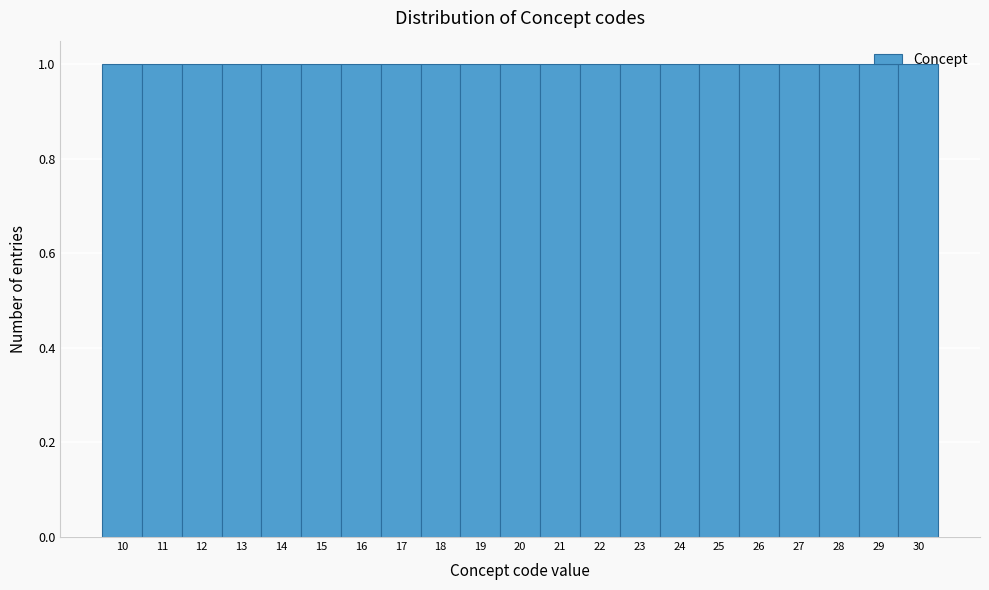

What is the height of the bar covering 12.5 to 13.5 on the x-axis? The values are not printed on the chart, so give them approximately, as read against the axis.

1